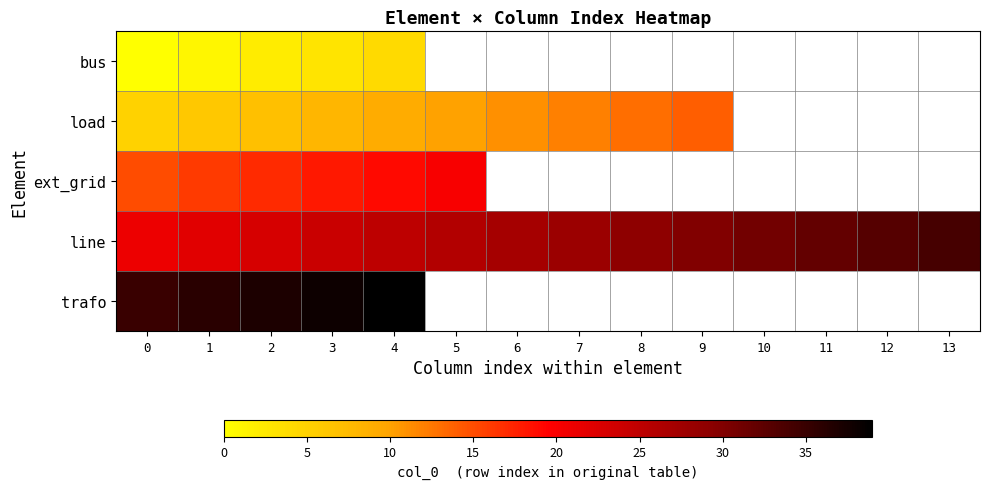

The load series shows 3.9 at 2. True or false?

False